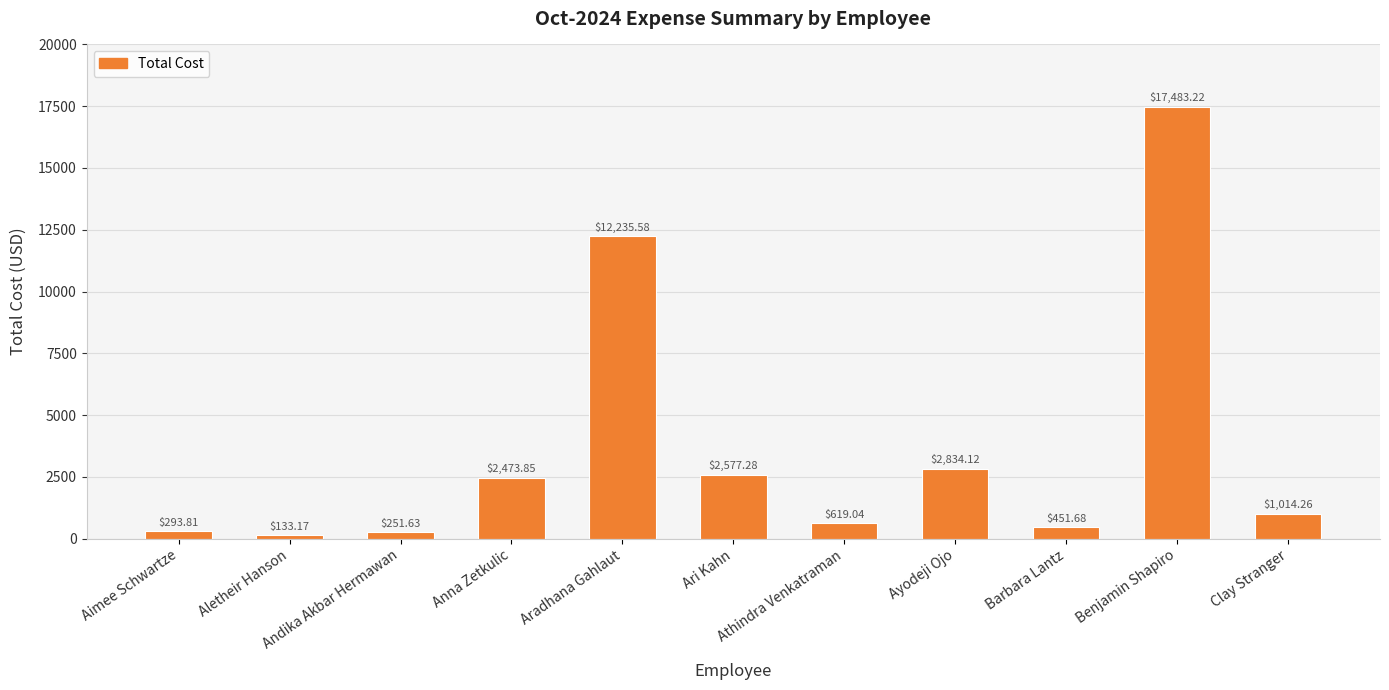

The chart shows a value of 2577.3 at Ari Kahn. True or false?

True